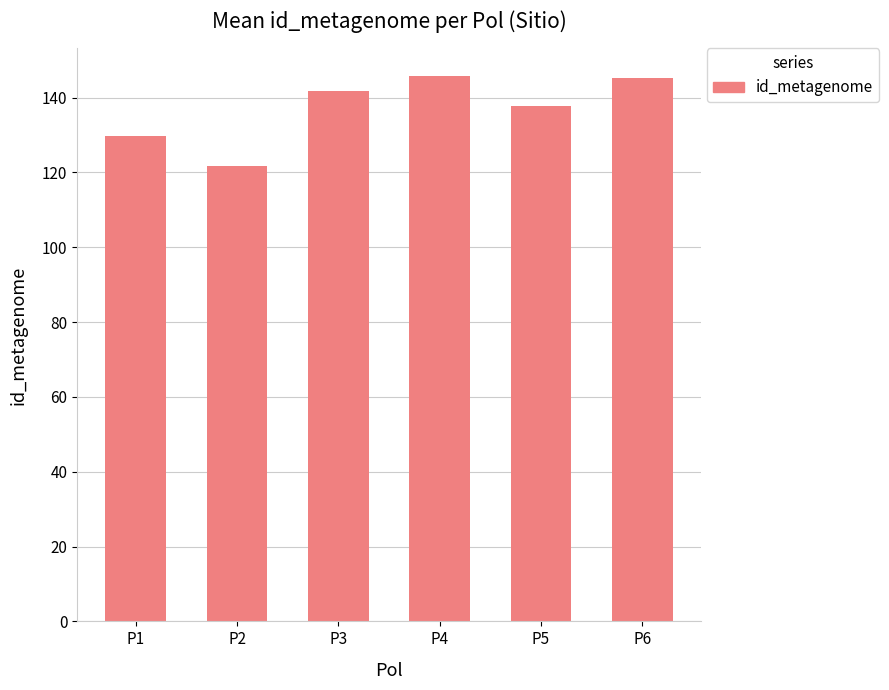

Are the bars horizontal?

No